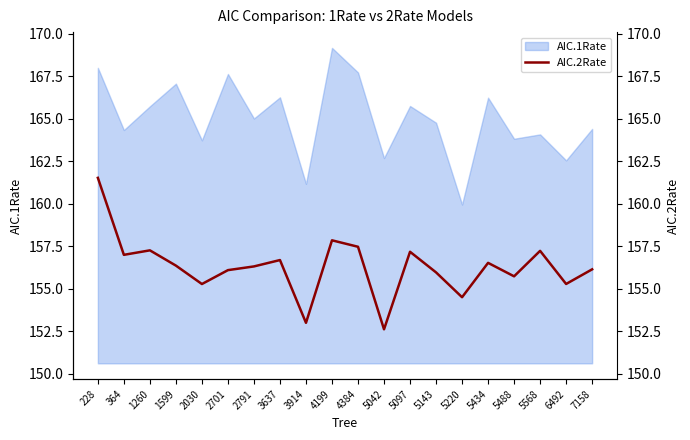

What is the minimum value shown in the chart?

152.6